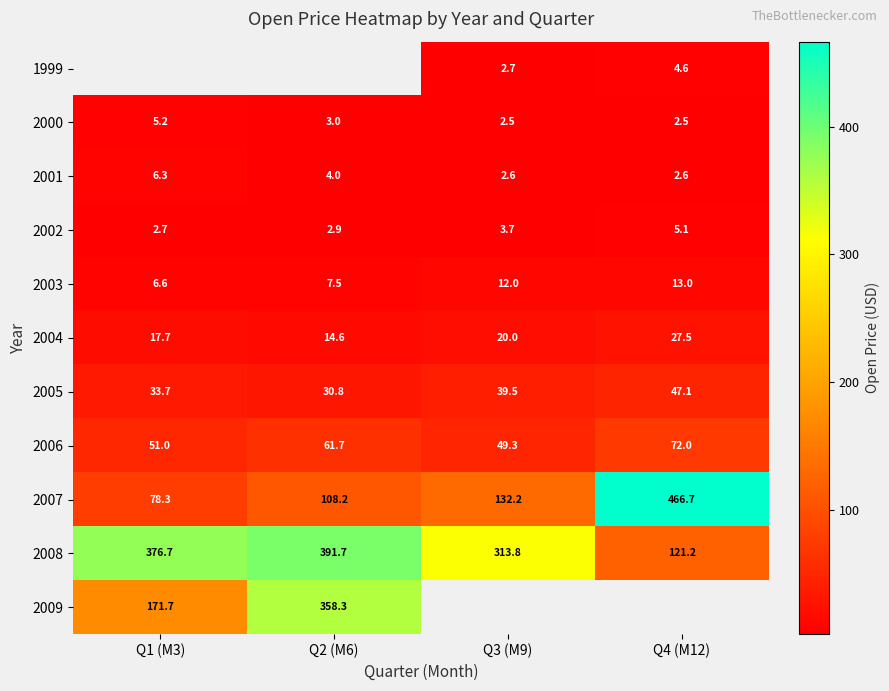

List the labels in order of 2004 value, largest first.

Q4 (M12), Q3 (M9), Q1 (M3), Q2 (M6)